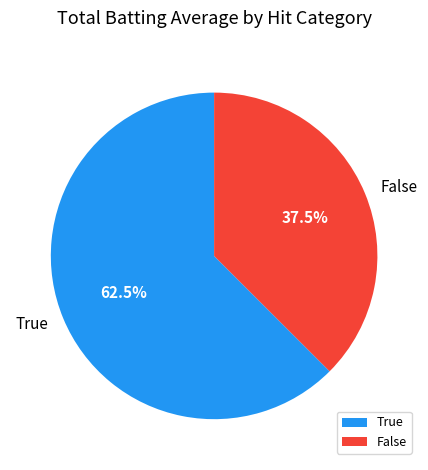

Between False and True, which is larger?

True